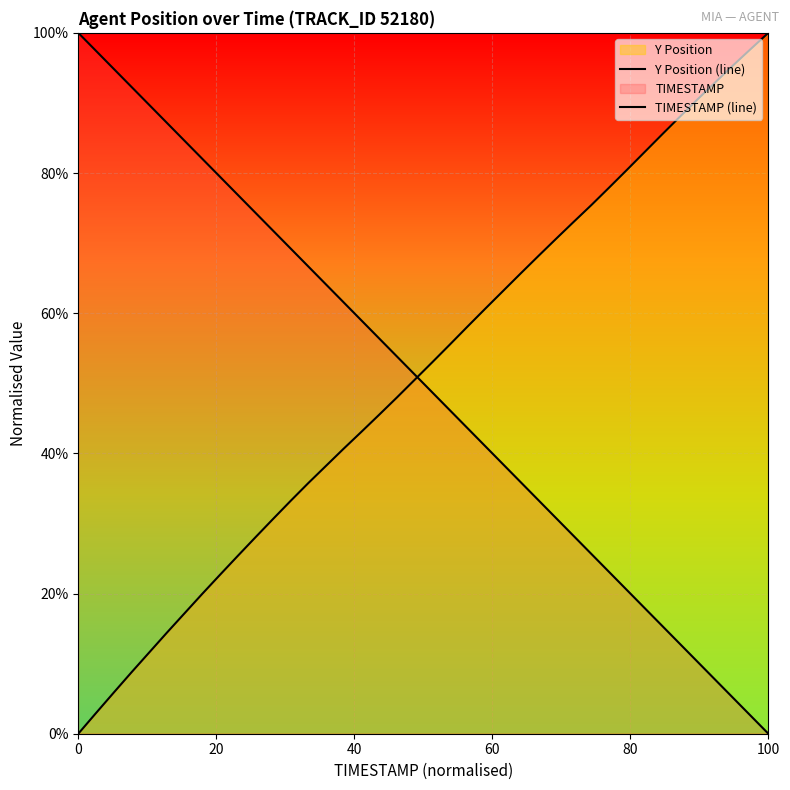

How many data points in TIMESTAMP (line) are above 51?

20